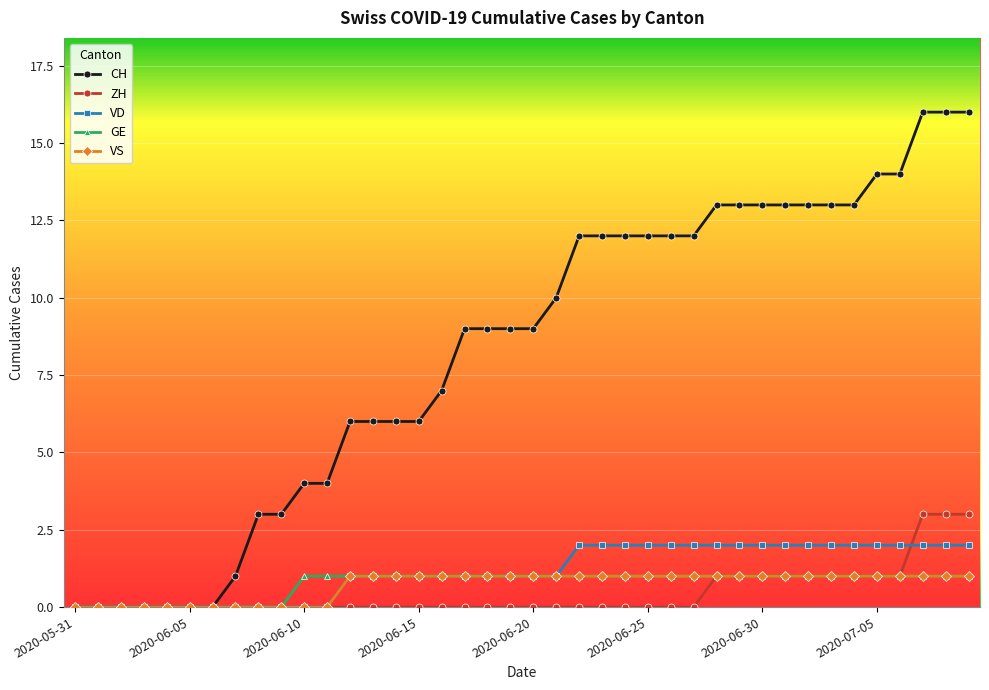

Which series has the largest range (max minus min)?

CH